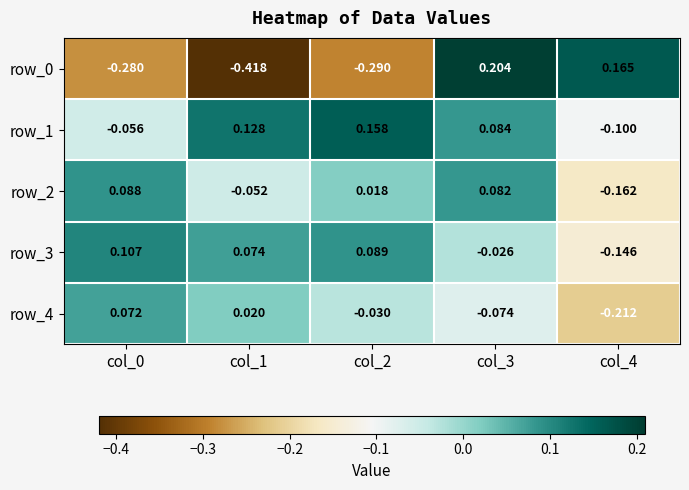

Which series has the largest range (max minus min)?

row_0